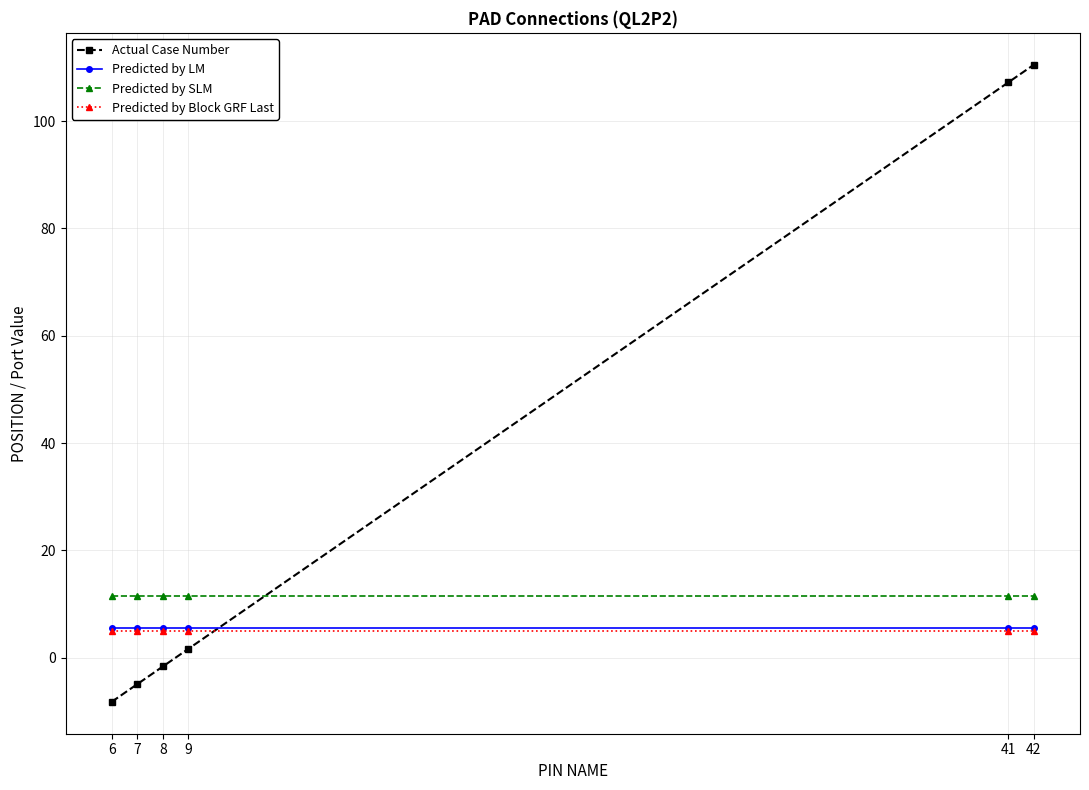

What is the approximate value of Predicted by Block GRF Last at 9?

5.0